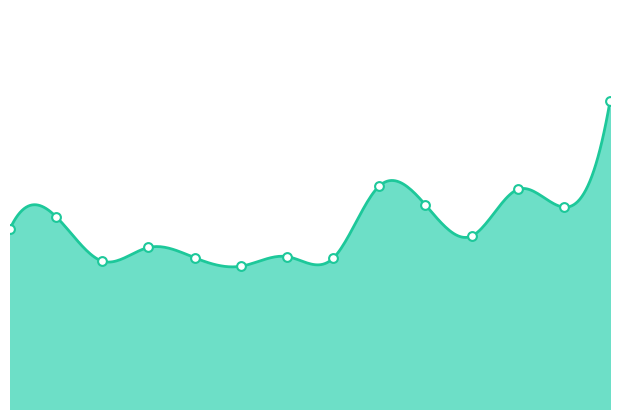

Does the chart have visible grid lines?

No